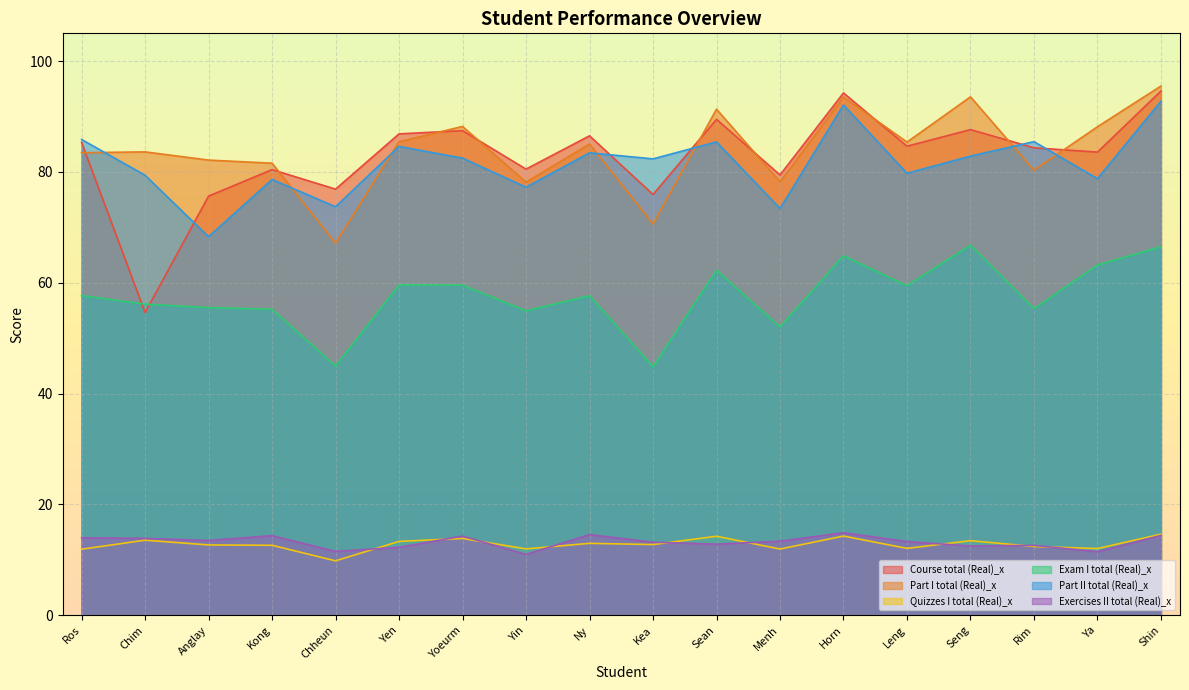

How many lines are shown in the chart?

6